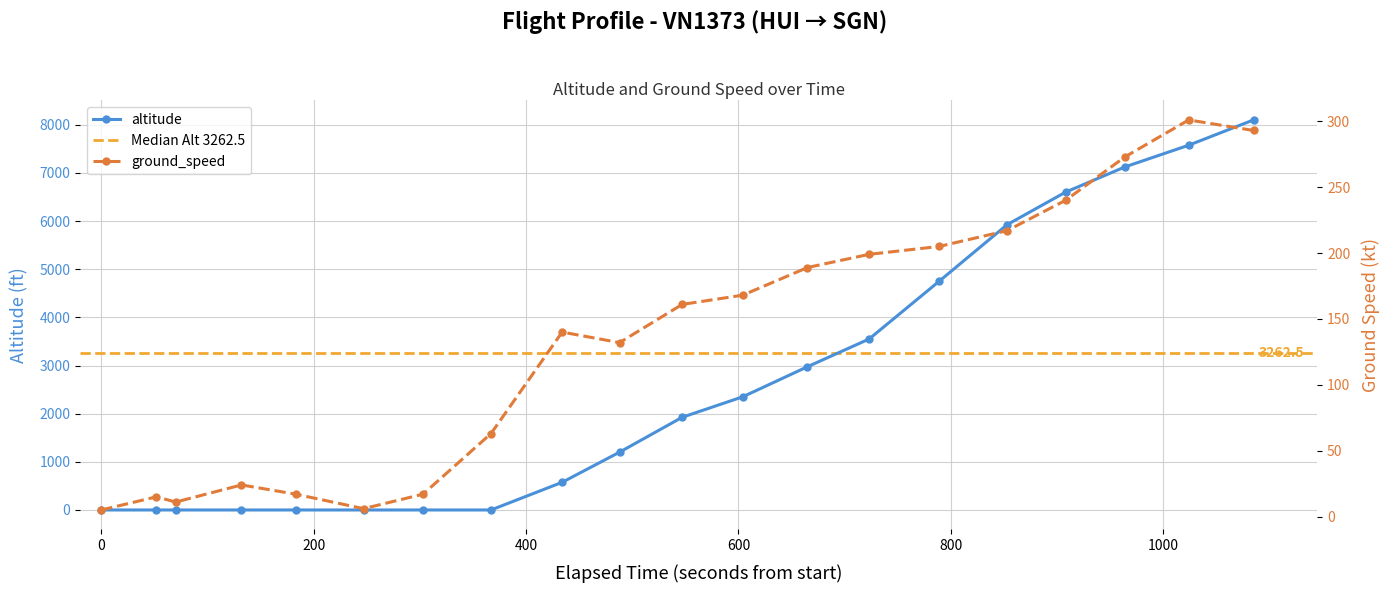

What is the highest value of the altitude series?

8100